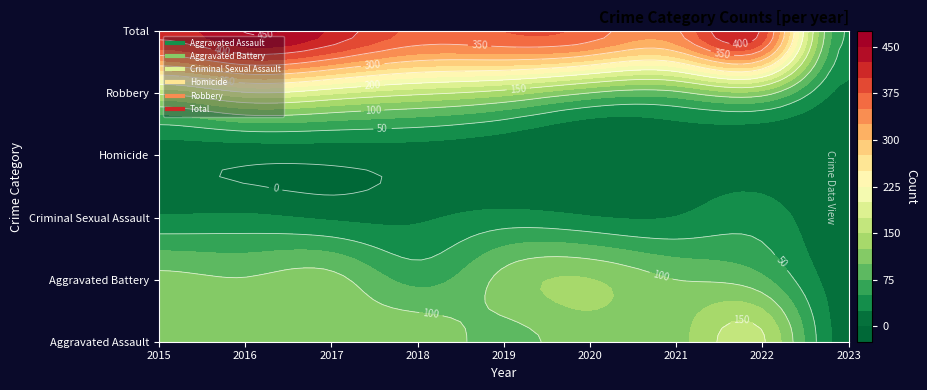

How many data points in Criminal Sexual Assault are above 27?

4